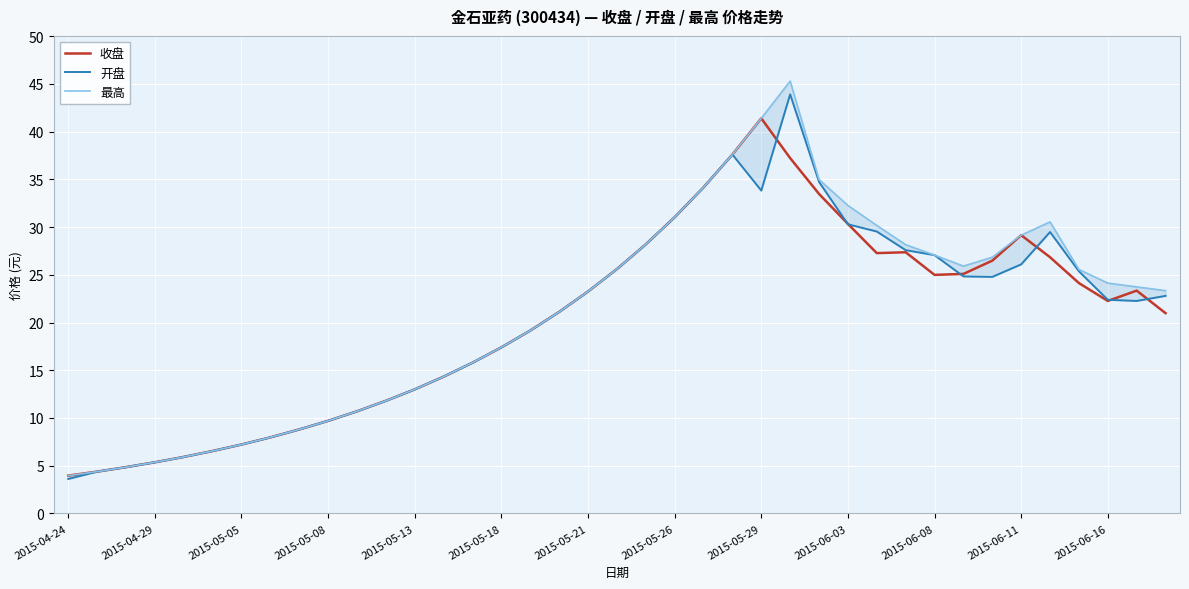

What is the sum of all 最高 values?

816.3